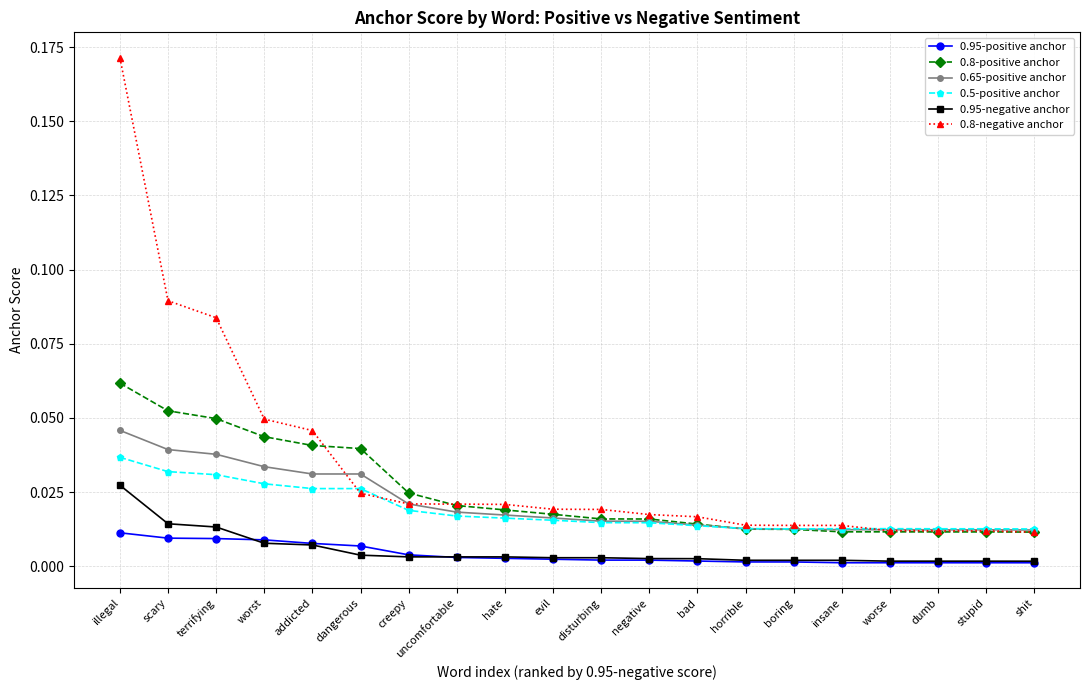

Which category has the highest value in the 0.5-positive anchor series?

illegal